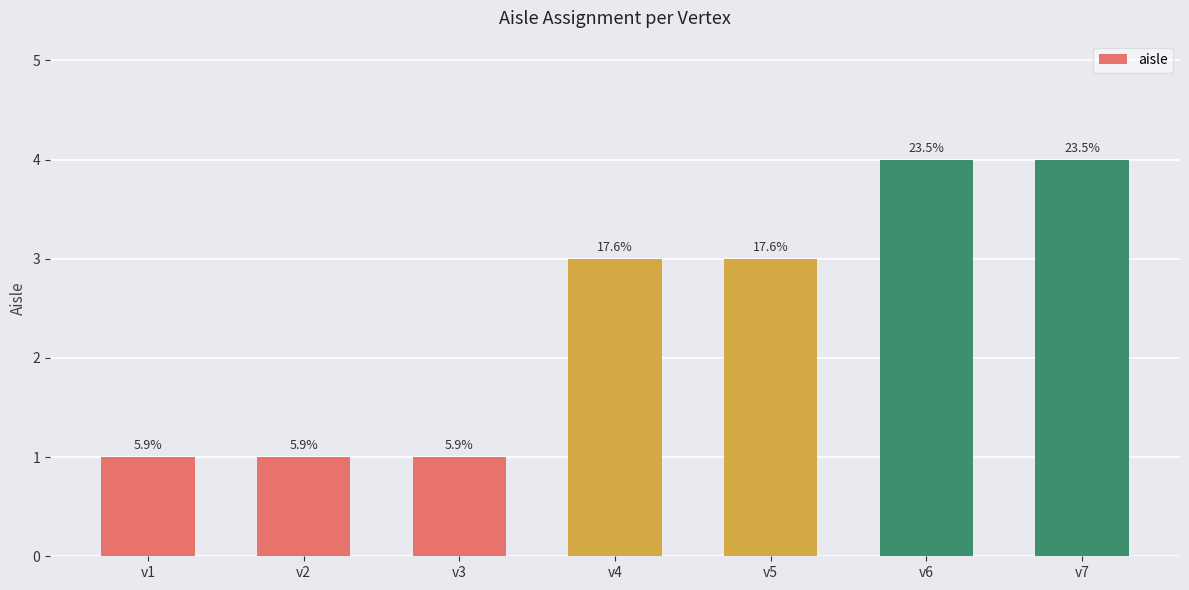

What is the value of the 5th bar from the left?

3